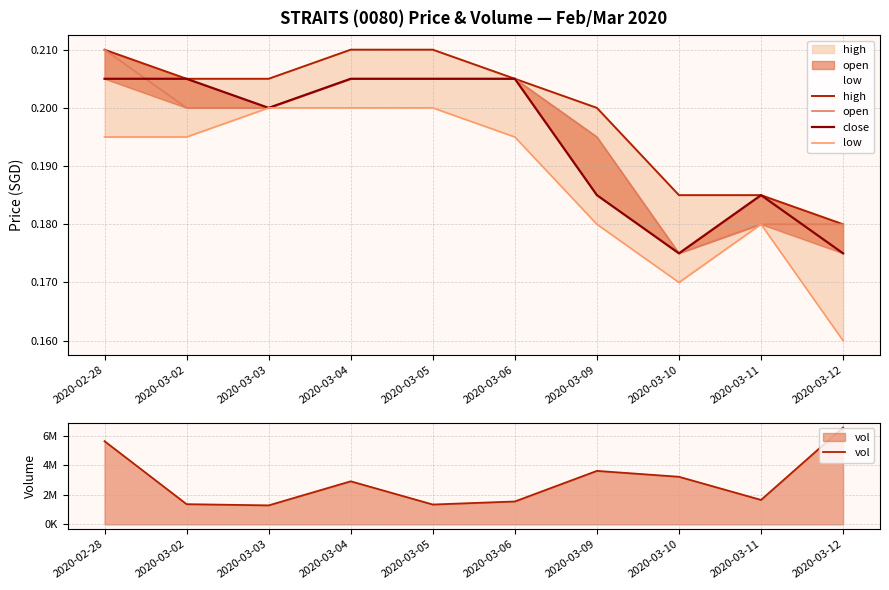

What is the sum of the vol values at 2020-03-10 and 2020-03-09?

6847700.0